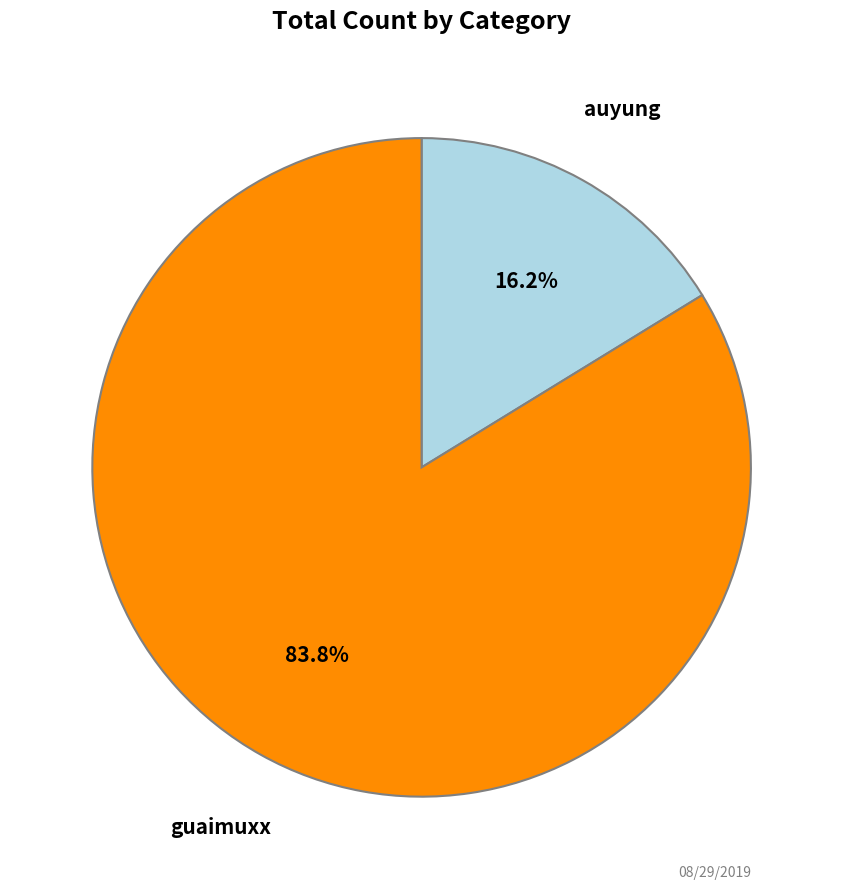

Is there any slice that represents more than half of the pie?

Yes